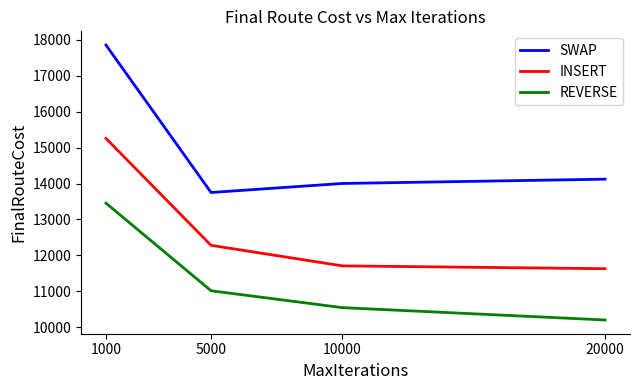

True or false: INSERT and SWAP cross at least once.

False